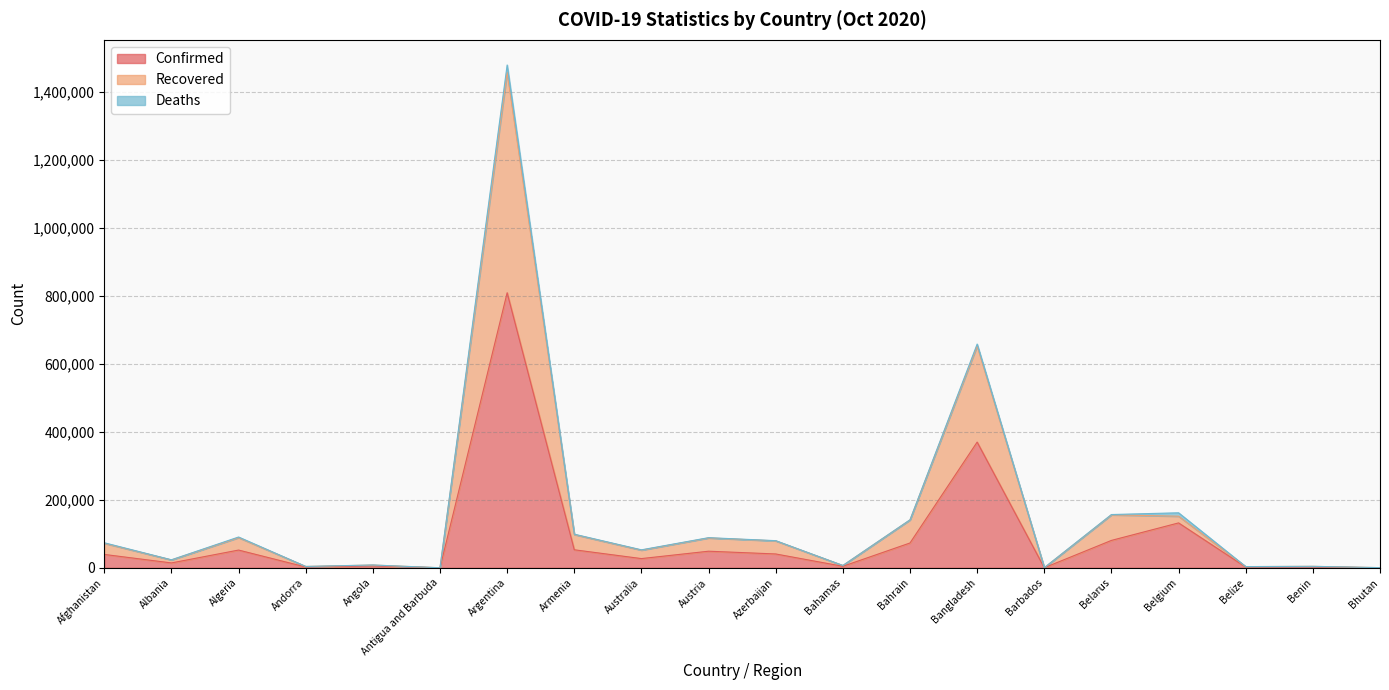

Is it true that Confirmed equals 80696 at Belarus?

True